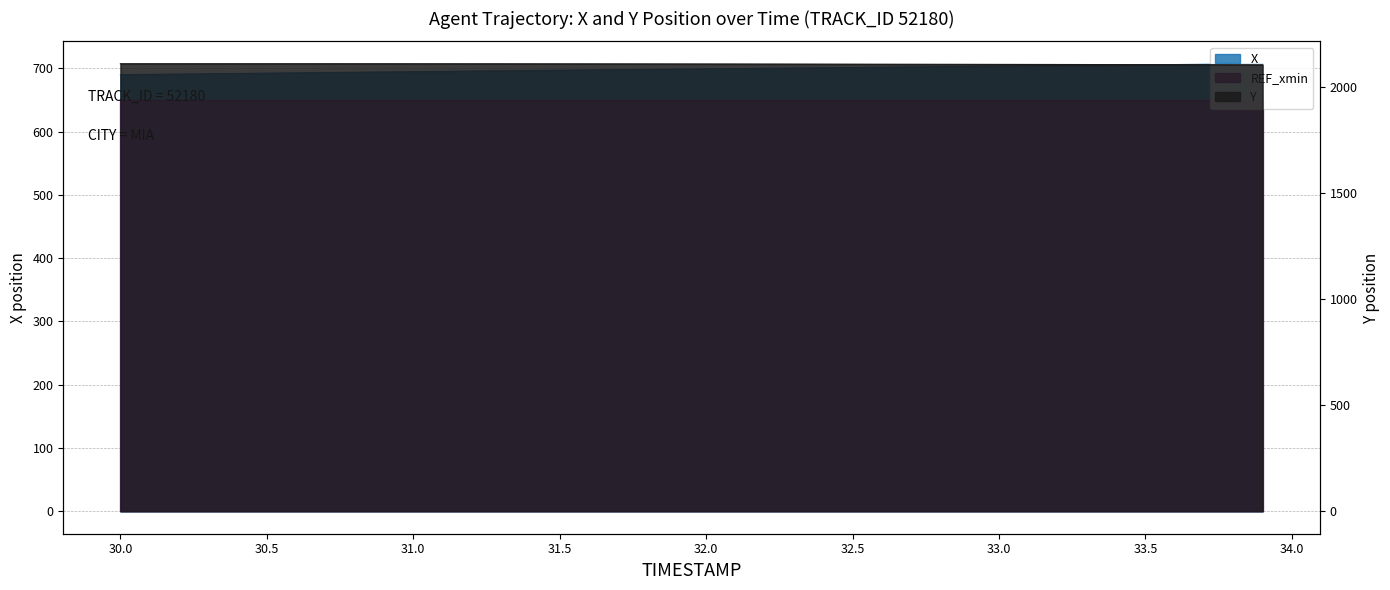

What is the value of the X point at the 15th from the left?

696.5